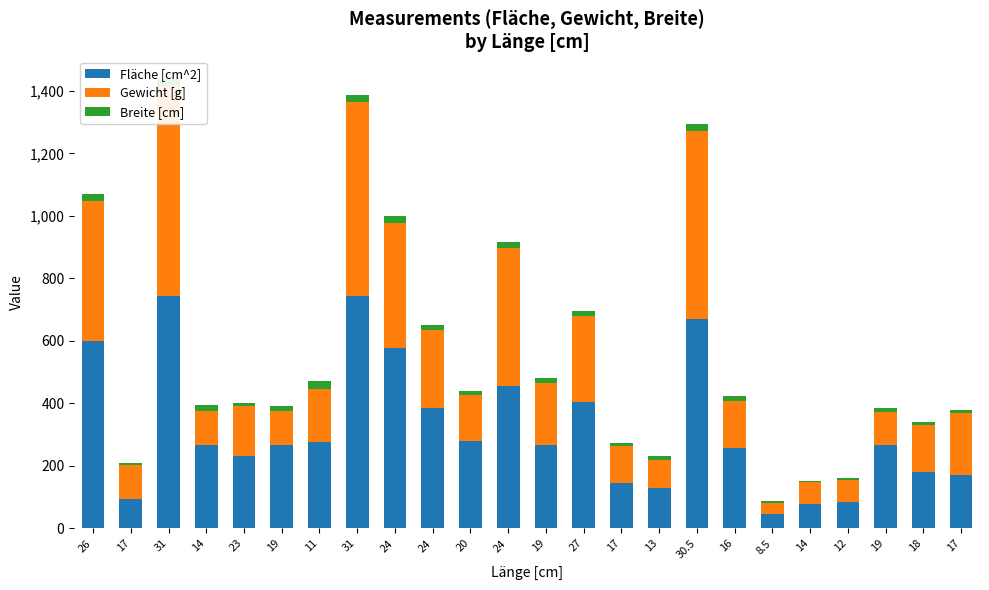

What is the label of the 13th bar from the left?

19